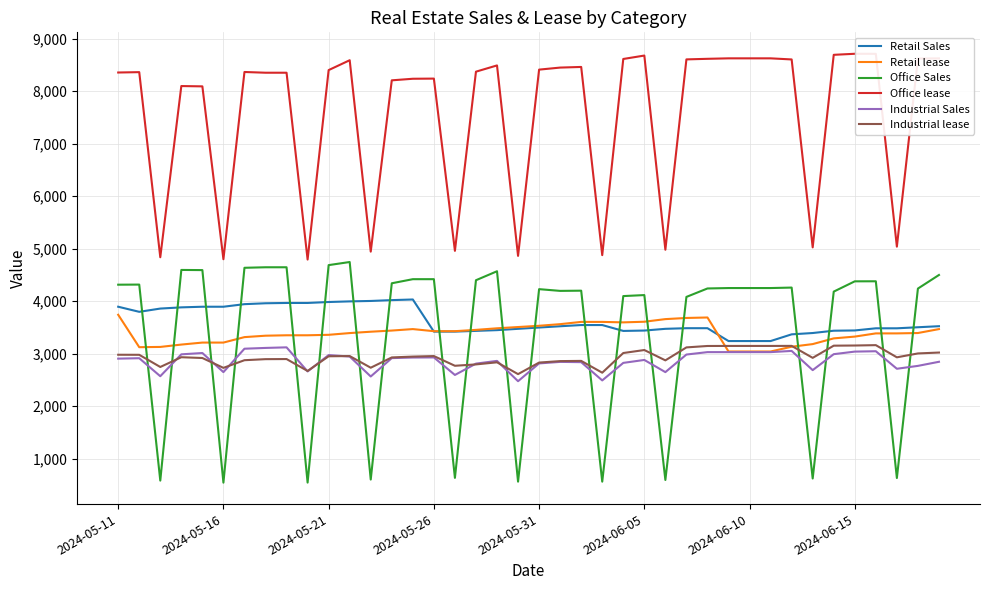

Is the value of Industrial Sales at 39 greater than the value of Retail Sales at 16?

No